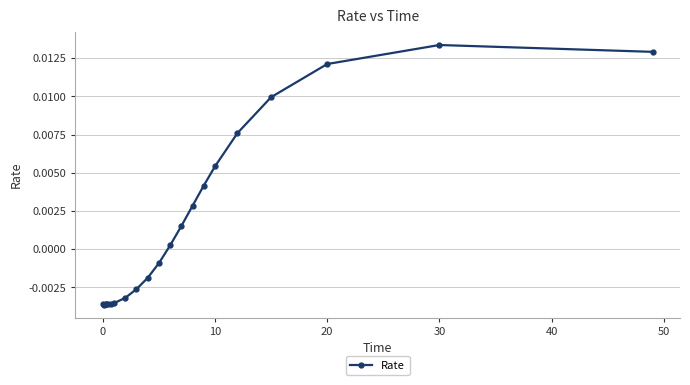

How many positive values are there?

10